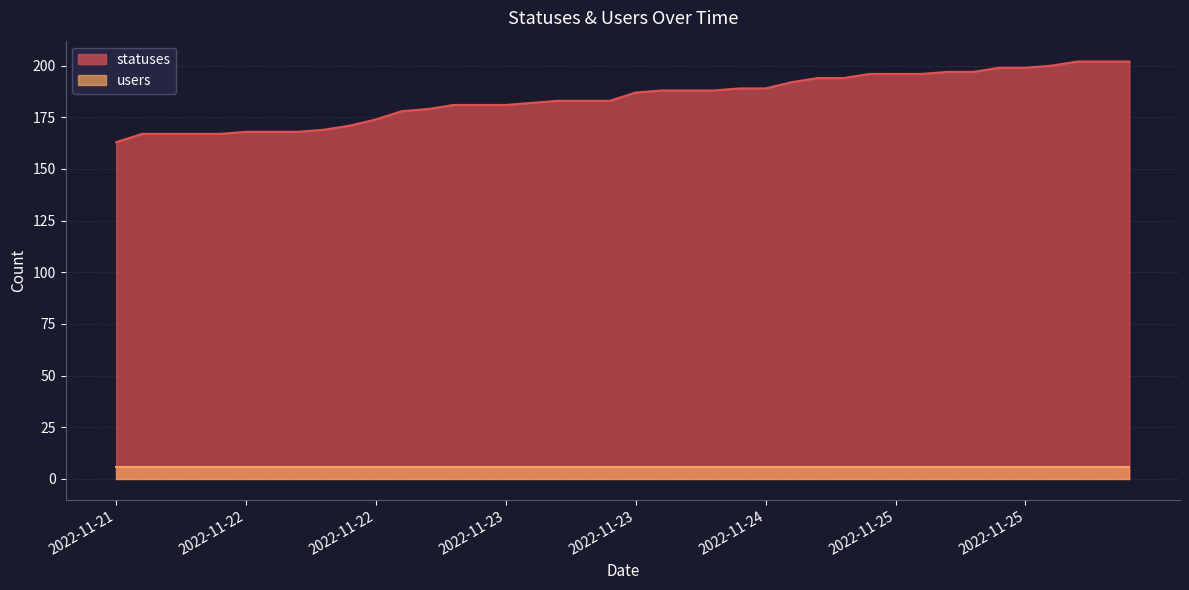

Does the chart have visible grid lines?

Yes